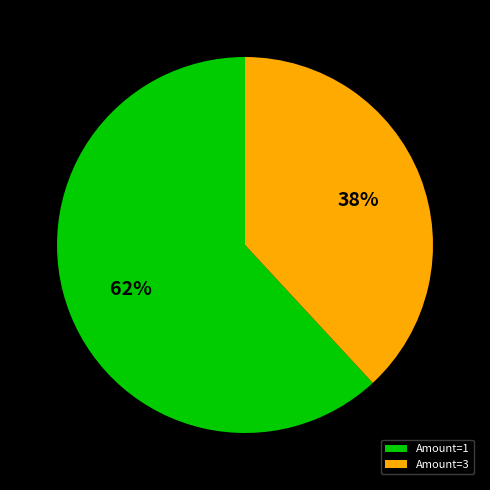

Which category has the smallest portion of the pie?

Amount=3